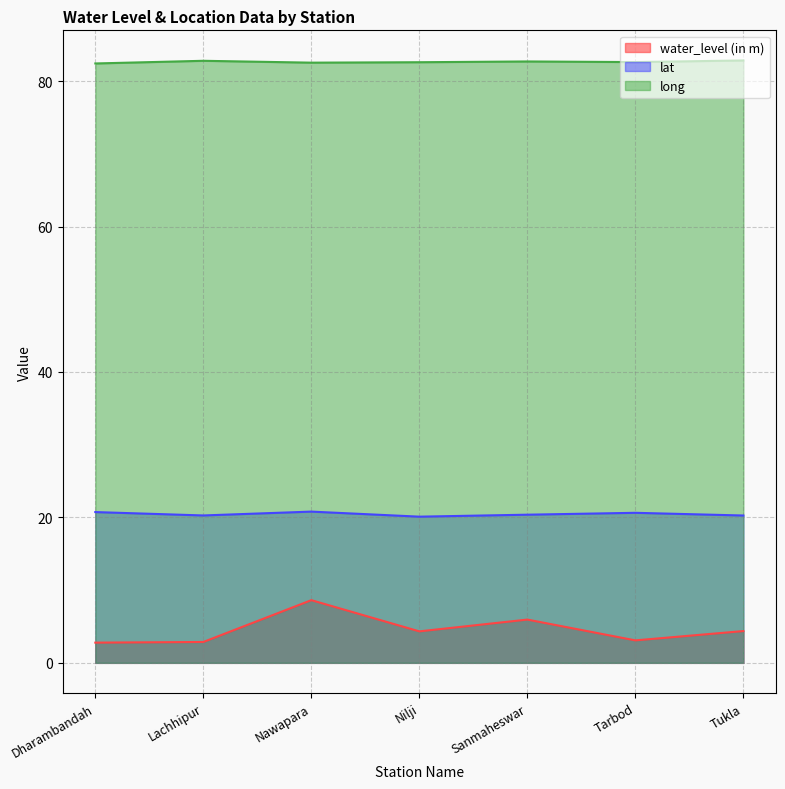

Is it true that water_level (in m) equals 14.4 at Nawapara?

False